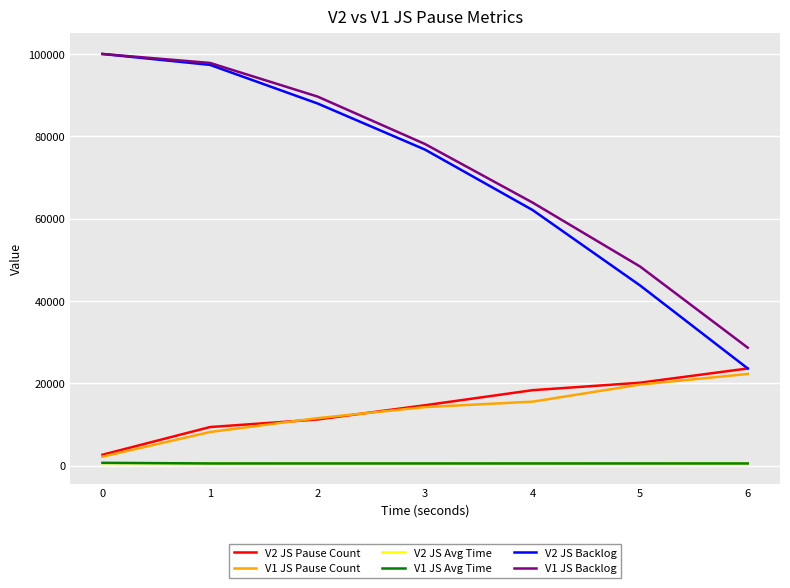

True or false: V1 JS Pause Count and V1 JS Backlog intersect in this chart.

False